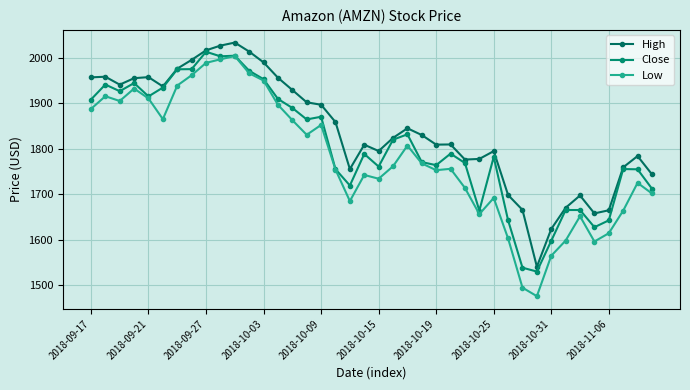

Count the number of categories in the chart.

40